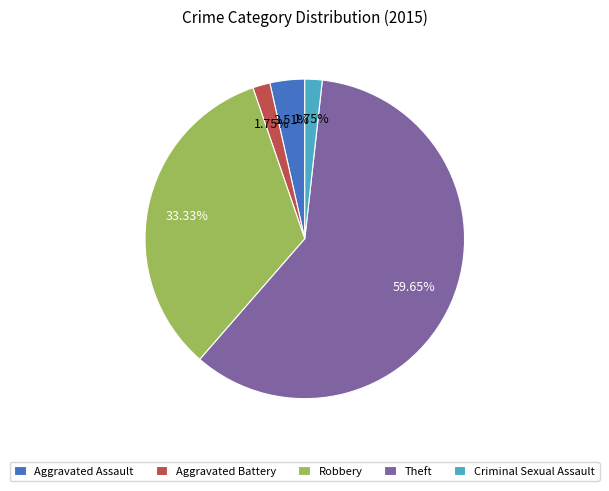

How much of the chart is everything except Aggravated Battery?

98.2%